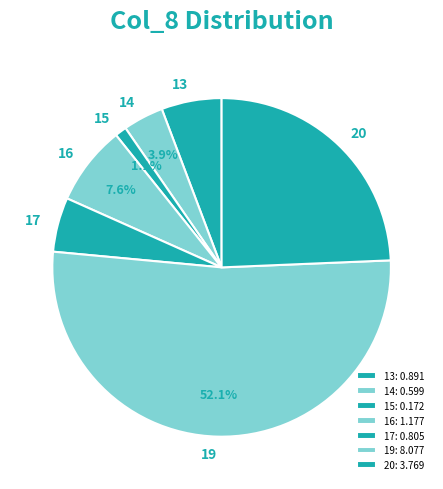

How many slices are in this pie chart?

7